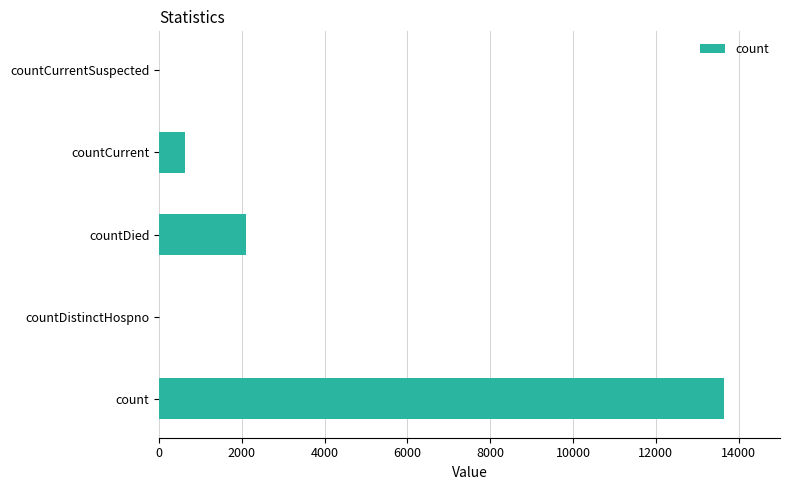

What is the greatest value displayed?

13638